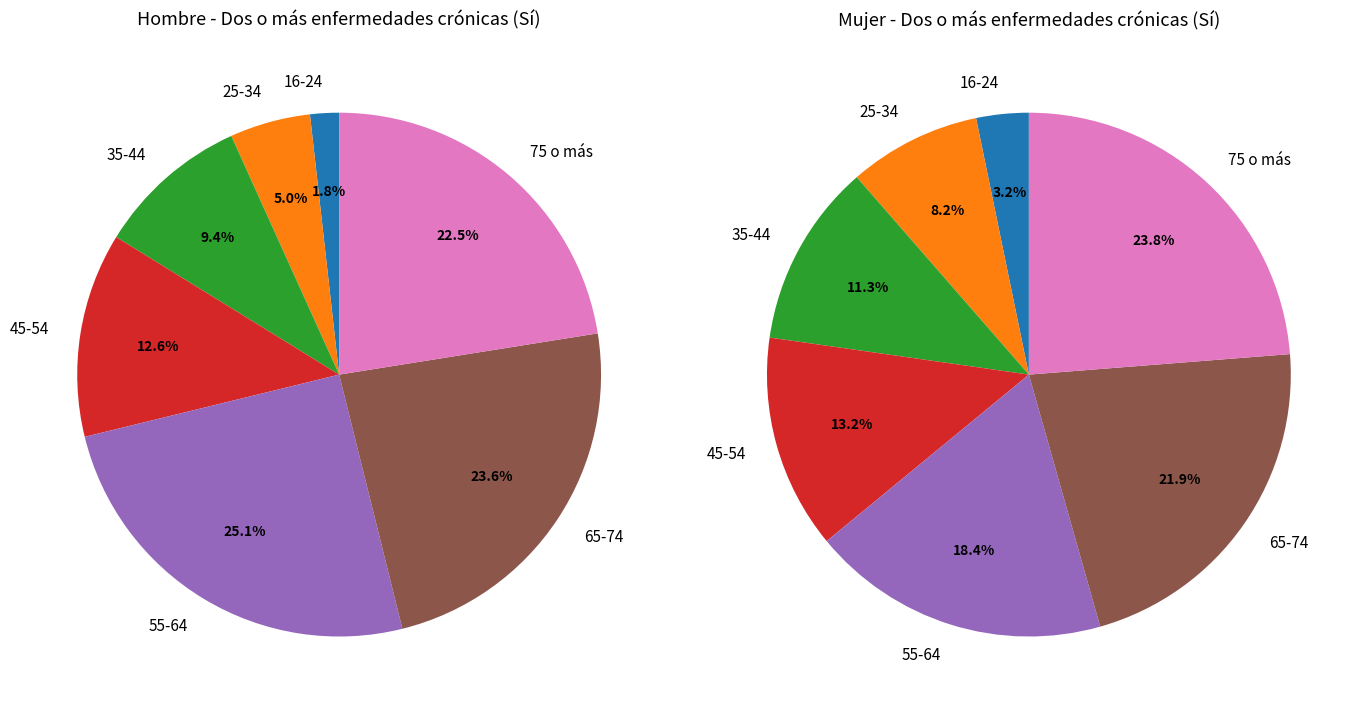

Between 35-44 and 55-64, which series saw the biggest shift?

Hombre (Sí)